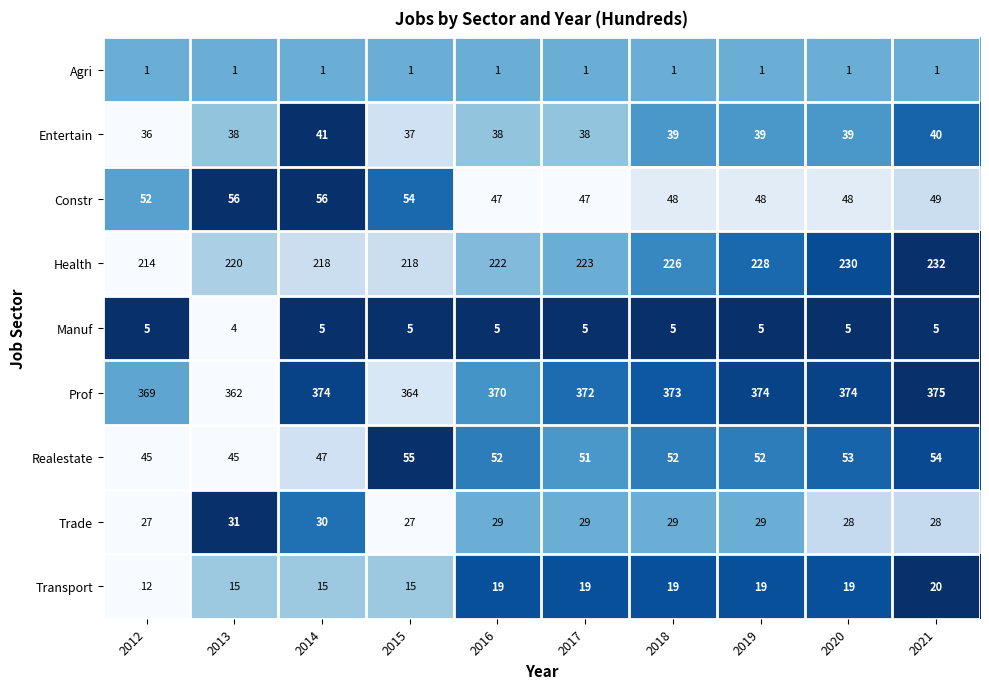

Which label corresponds to the largest value in the chart?

2021